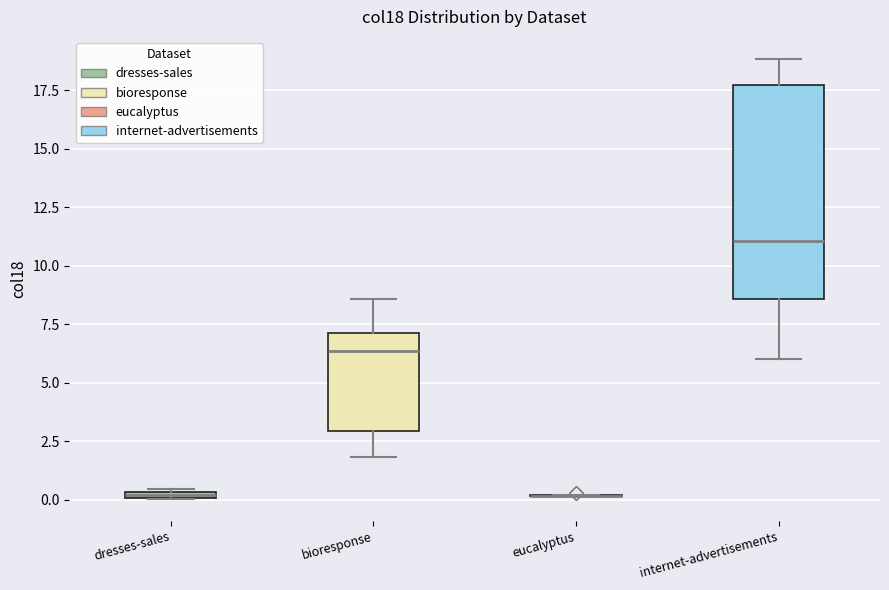

Where does the lower whisker of the box for internet-advertisements end on the y-axis? The values are not printed on the chart, so give them approximately, as read against the axis.

6.0